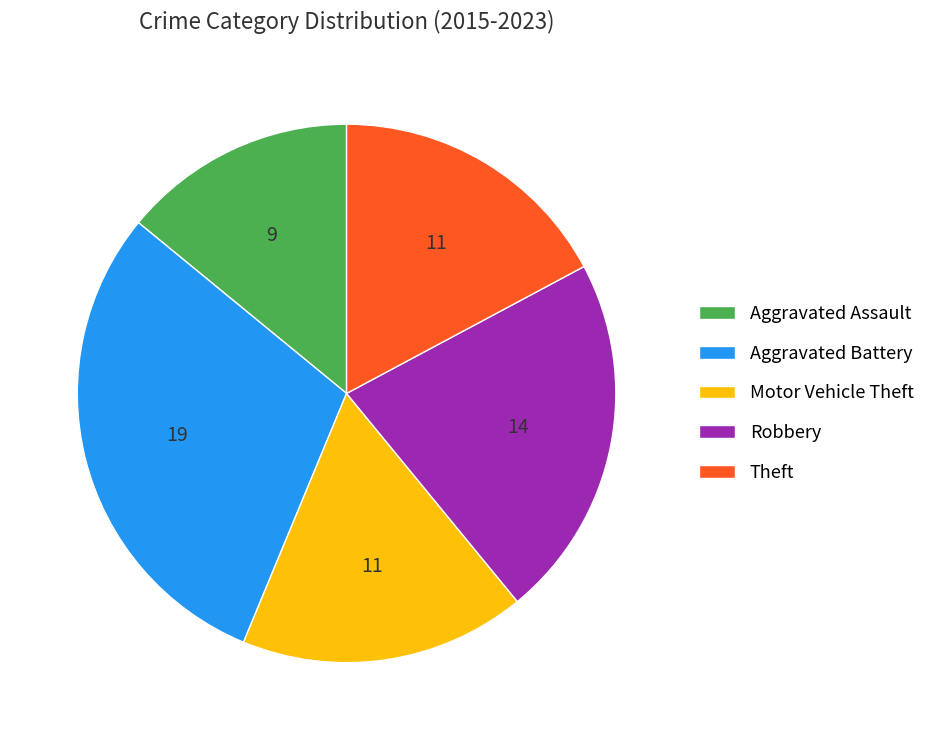

Do Aggravated Battery and Robbery together represent more than half of the pie?

Yes